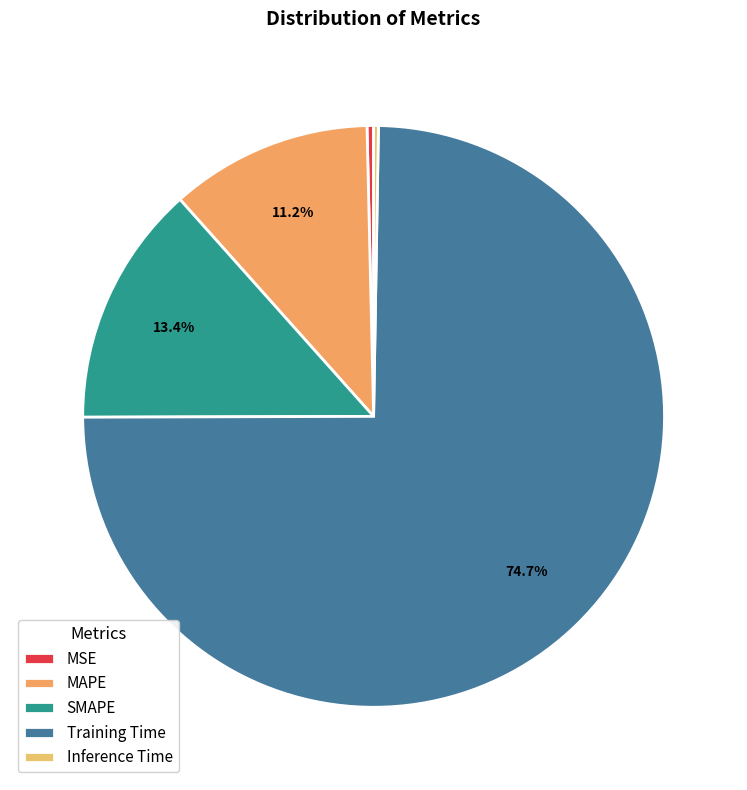

Is it true that MSE is 1% of the pie?

False